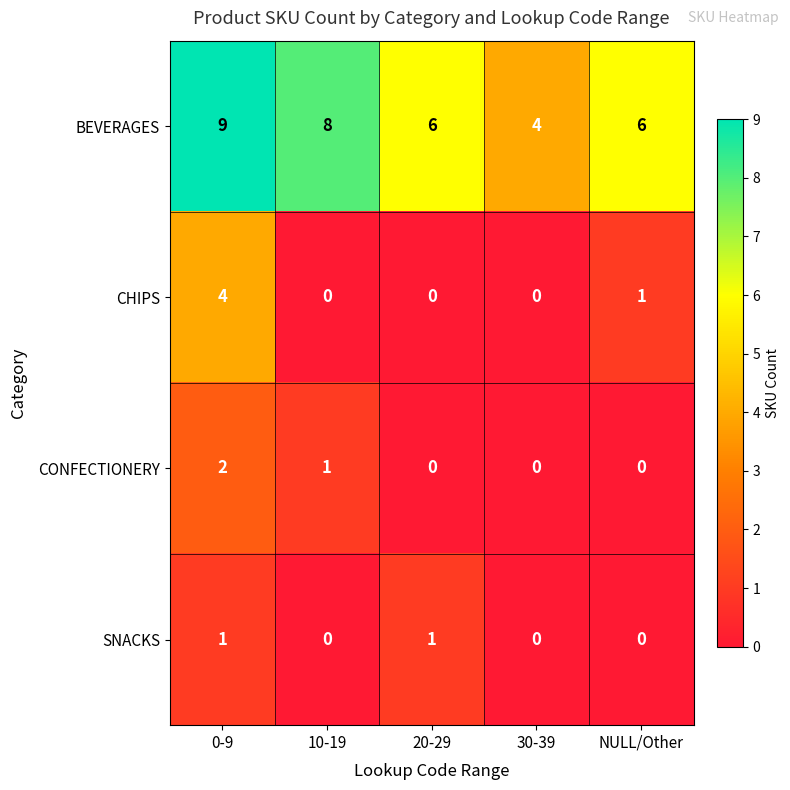

At which category is the sum across all series the highest?

0-9